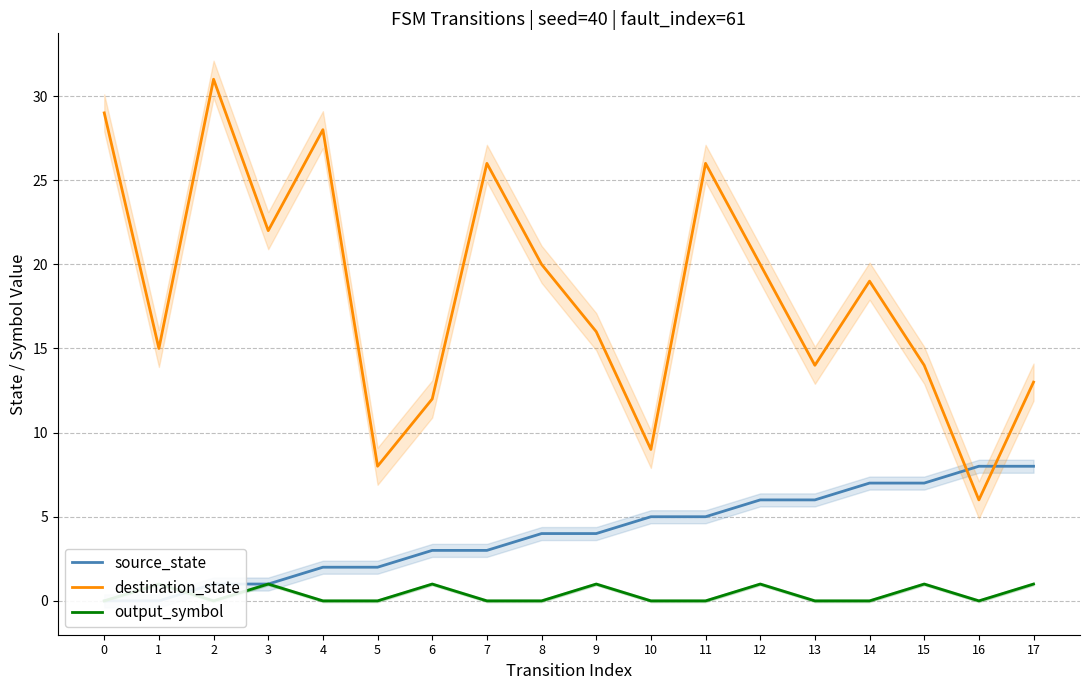

At which category does the chart reach its peak across all series?

2